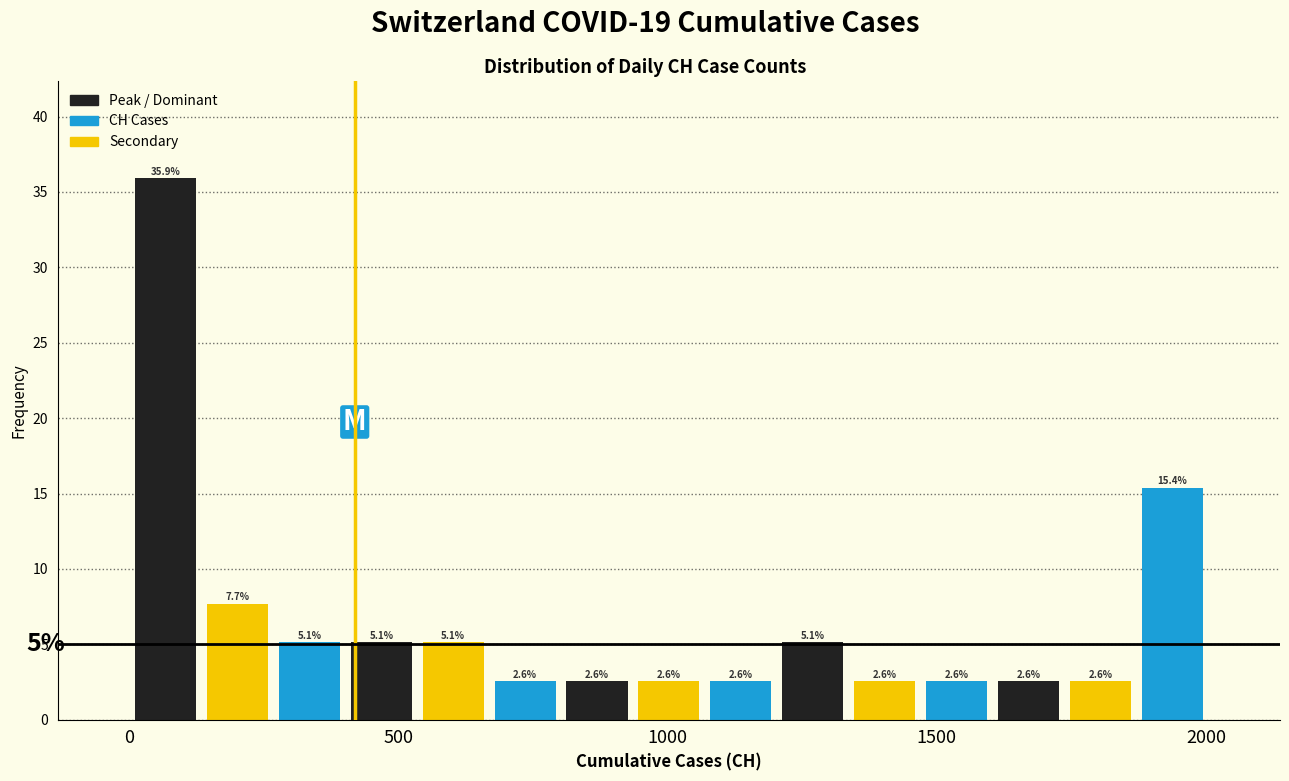

Read against the x-axis, roughly where is the centre of the tallest bar?

50